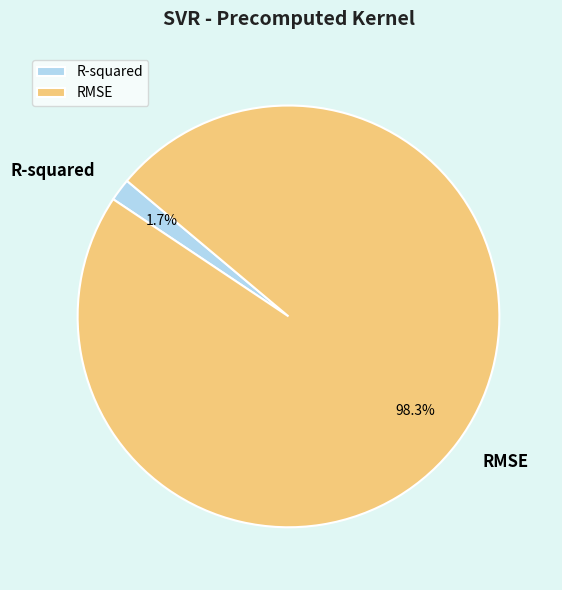

How many segments does this pie chart have?

2